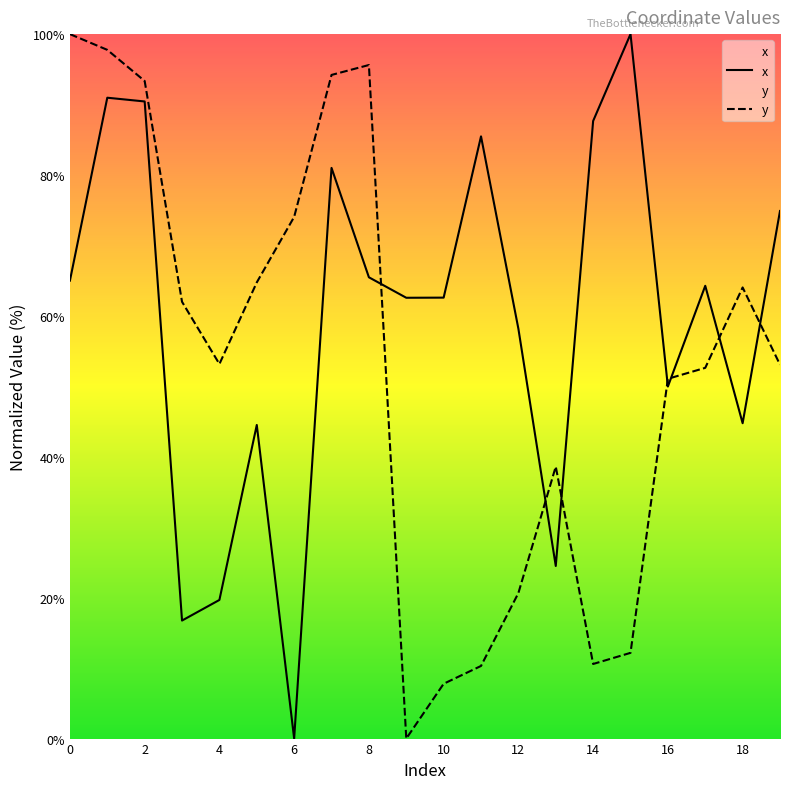

What is the average value of the y series?

52.8